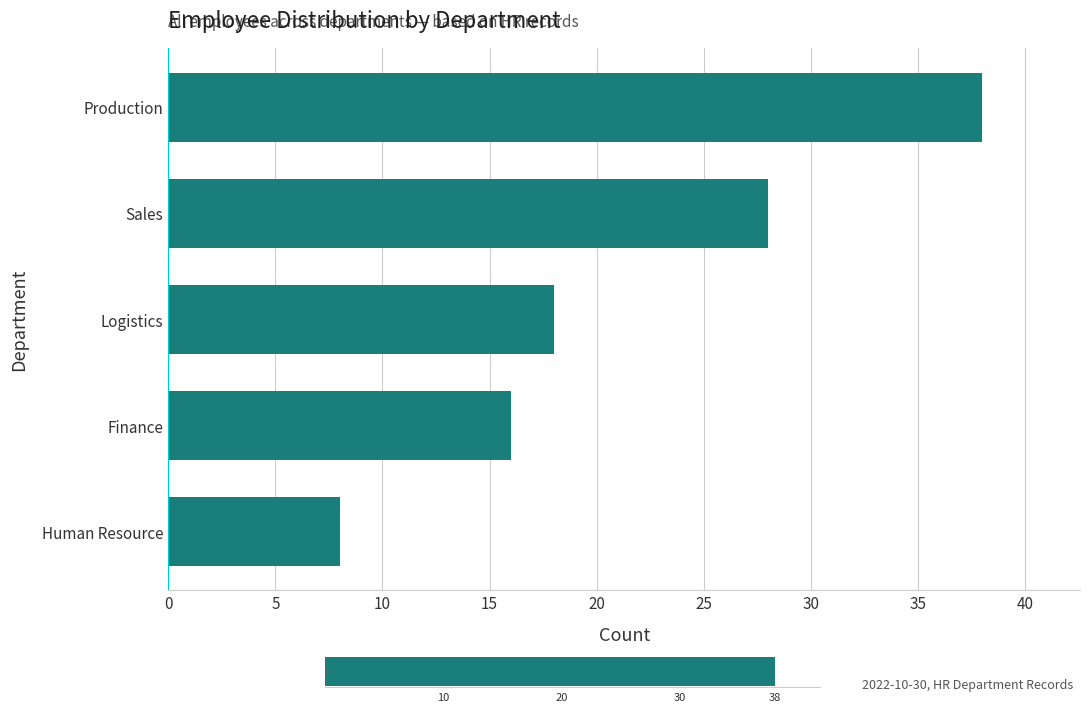

The chart shows a value of 18 at Sales. True or false?

False